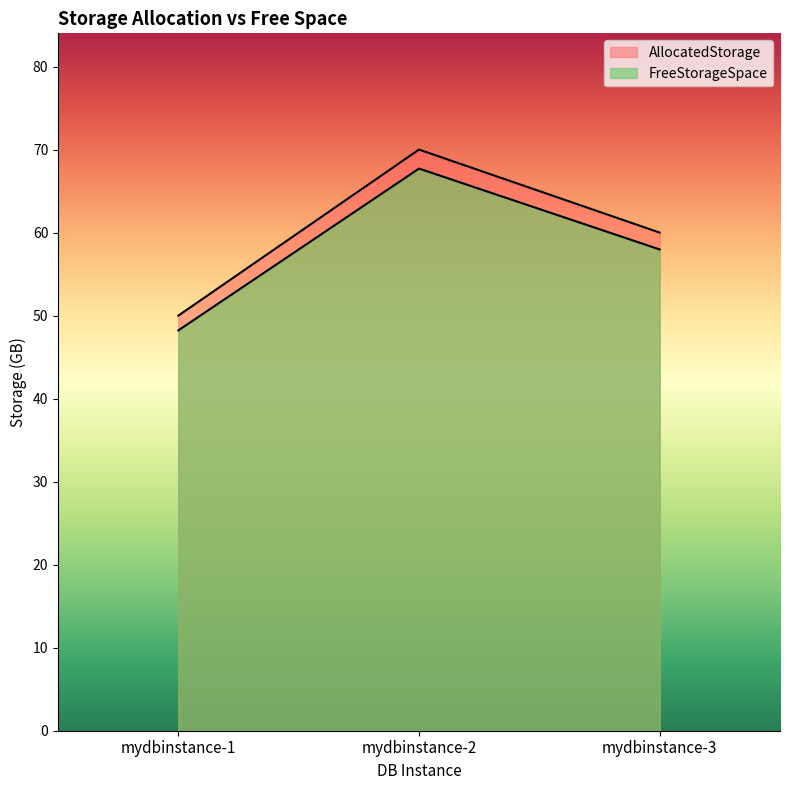

List the series in order of their overall mean, highest first.

AllocatedStorage, FreeStorageSpace